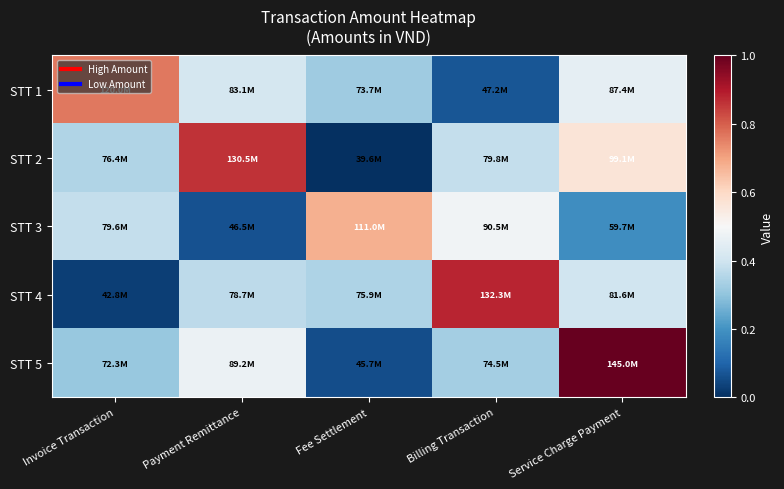

Reading right to left, list all the values displayed in this chart.

STT 1: Service Charge Payment=0.5	Billing Transaction=0.1	Fee Settlement=0.3	Payment Remittance=0.4	Invoice Transaction=0.8
STT 2: Service Charge Payment=0.6	Billing Transaction=0.4	Fee Settlement=0.0	Payment Remittance=0.9	Invoice Transaction=0.3
STT 3: Service Charge Payment=0.2	Billing Transaction=0.5	Fee Settlement=0.7	Payment Remittance=0.1	Invoice Transaction=0.4
STT 4: Service Charge Payment=0.4	Billing Transaction=0.9	Fee Settlement=0.3	Payment Remittance=0.4	Invoice Transaction=0.0
STT 5: Service Charge Payment=1.0	Billing Transaction=0.3	Fee Settlement=0.1	Payment Remittance=0.5	Invoice Transaction=0.3